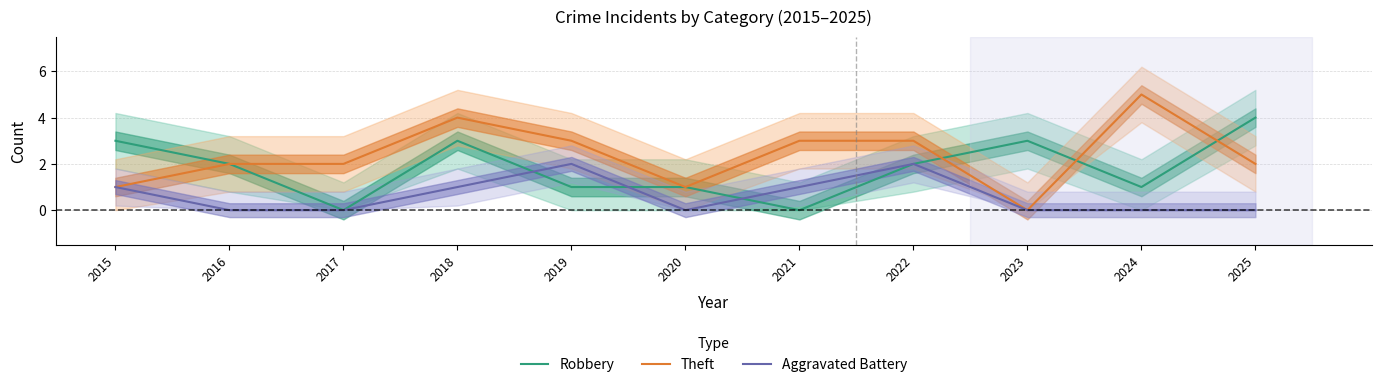

Reading left to right, transcribe all the data shown in this chart.

Robbery: 3	2	0	3	1	1	0	2	3	1	4
Theft: 1	2	2	4	3	1	3	3	0	5	2
Aggravated Battery: 1	0	0	1	2	0	1	2	0	0	0